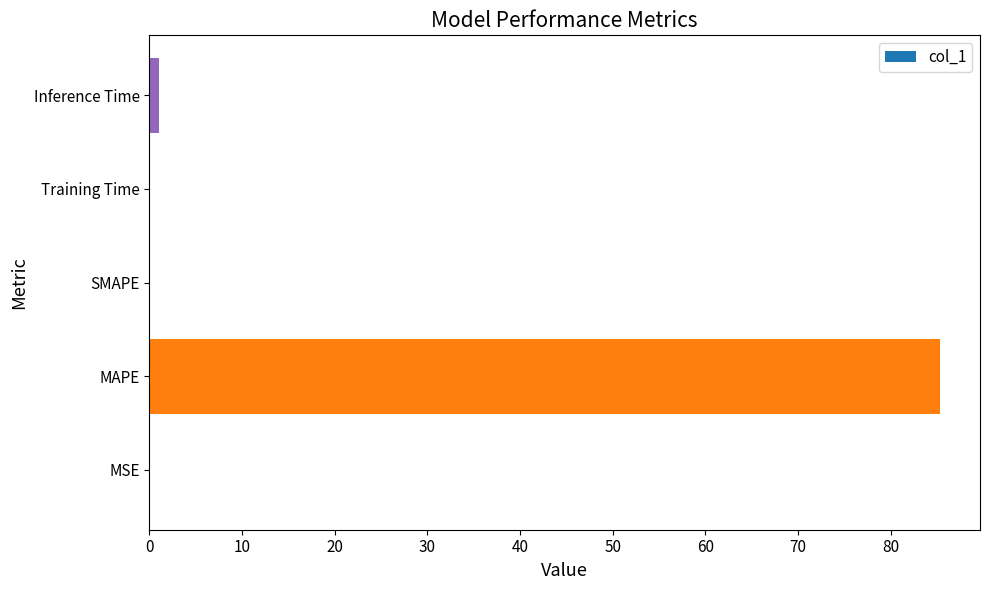

The chart shows a value of 85.4 at MAPE. True or false?

True